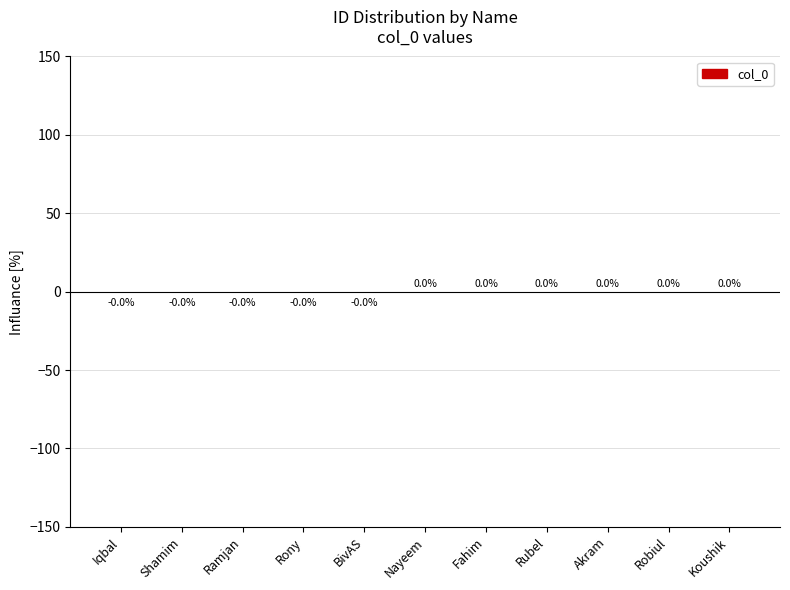

Is it true that the value at Rony is -0.0?

True